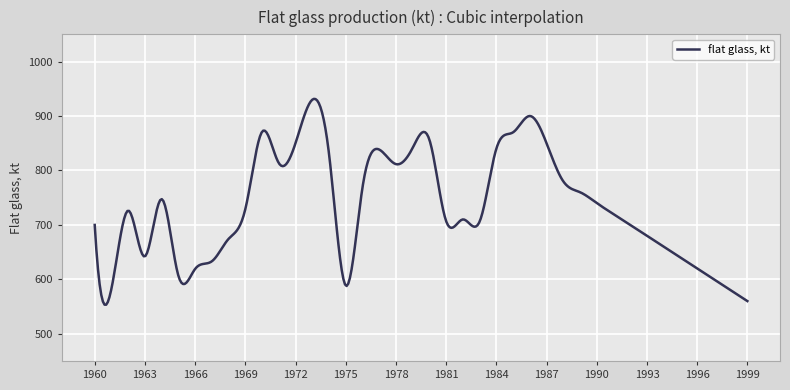

What is the greatest value displayed?

931.4